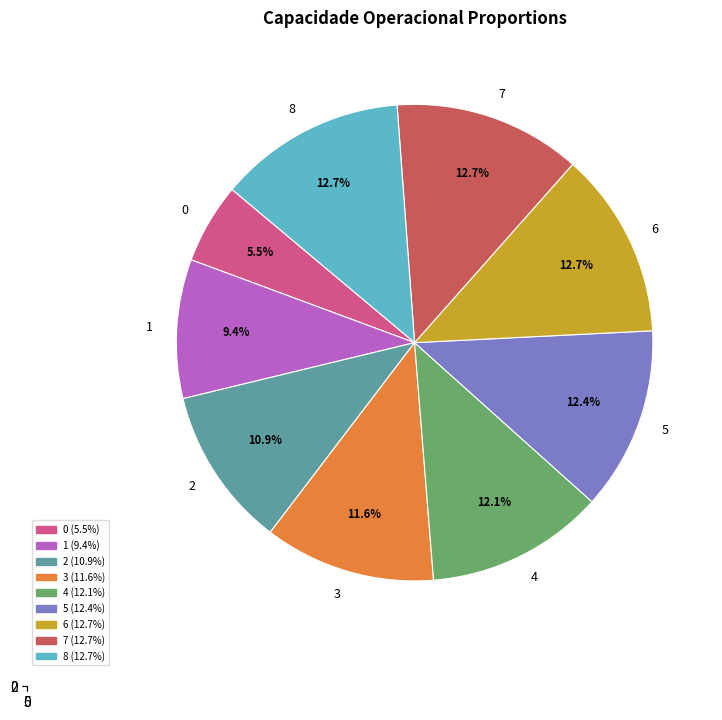

Rank the categories by value from highest to lowest.

7, 8, 6, 5, 4, 3, 2, 1, 0